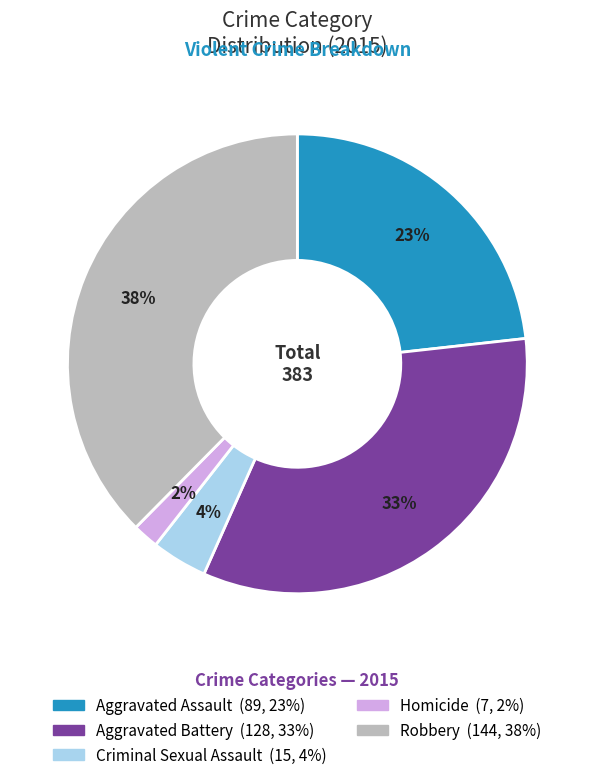

Which category has the smallest portion of the pie?

Homicide